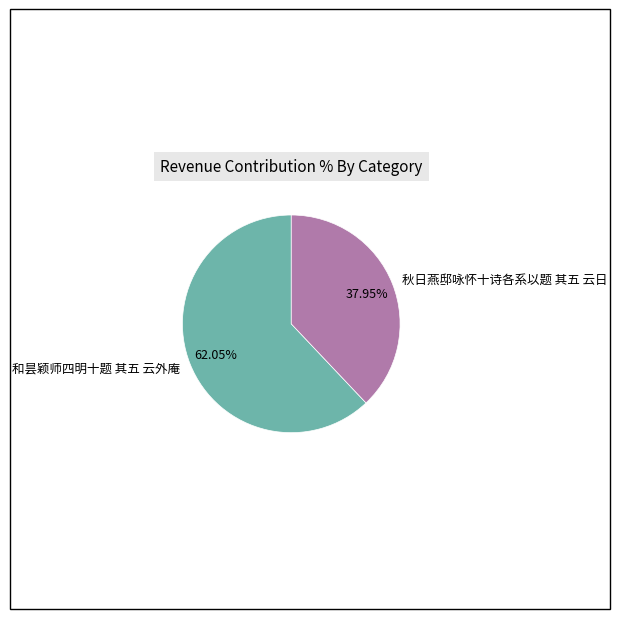

To the nearest percent, what is the average slice percentage?

50%